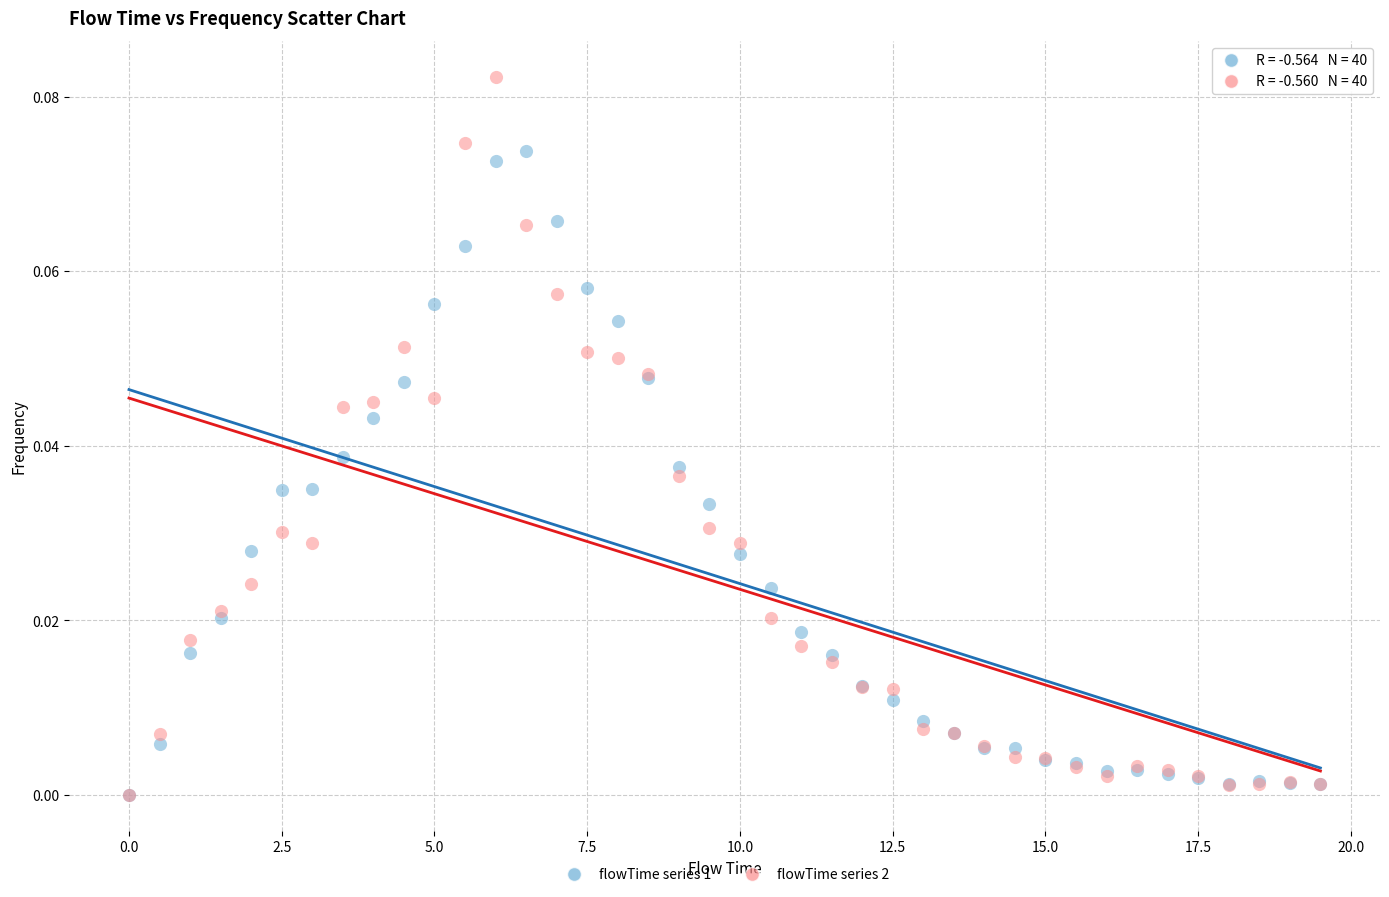

What are all the series names shown in the legend?

flowTime series 1, flowTime series 2